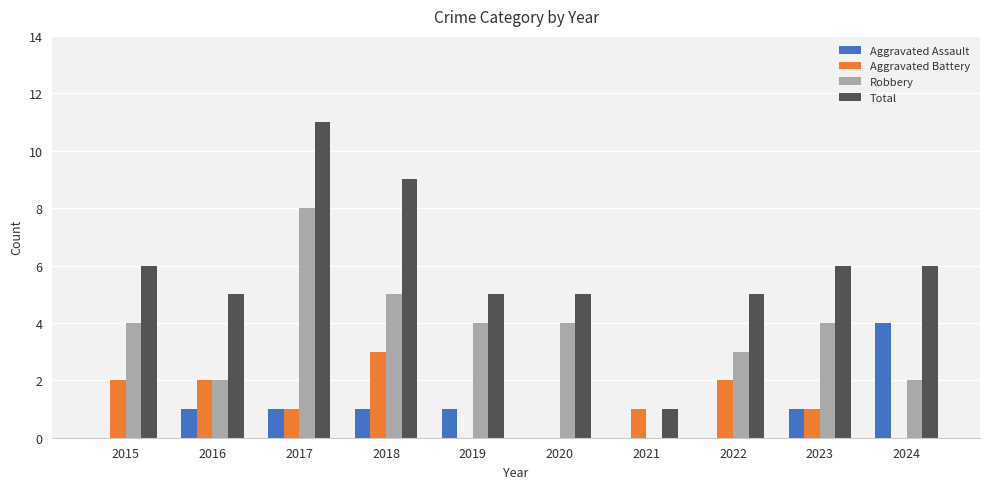

Which series changed the most between 2017 and 2019?

Total